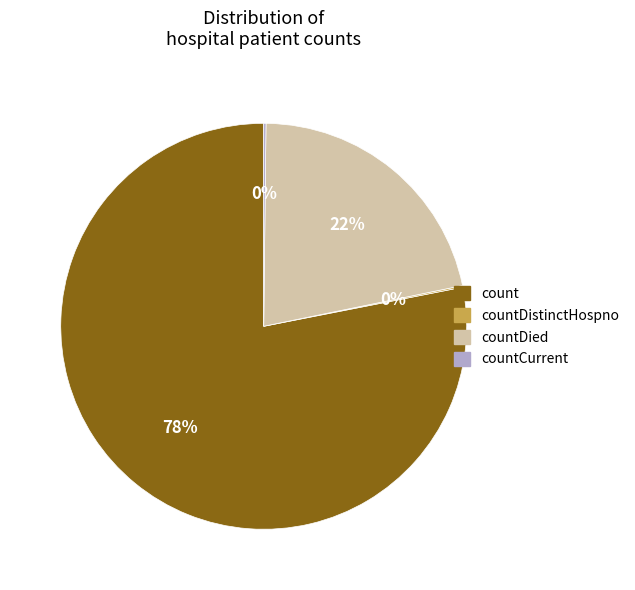

Does any single category account for the majority?

Yes